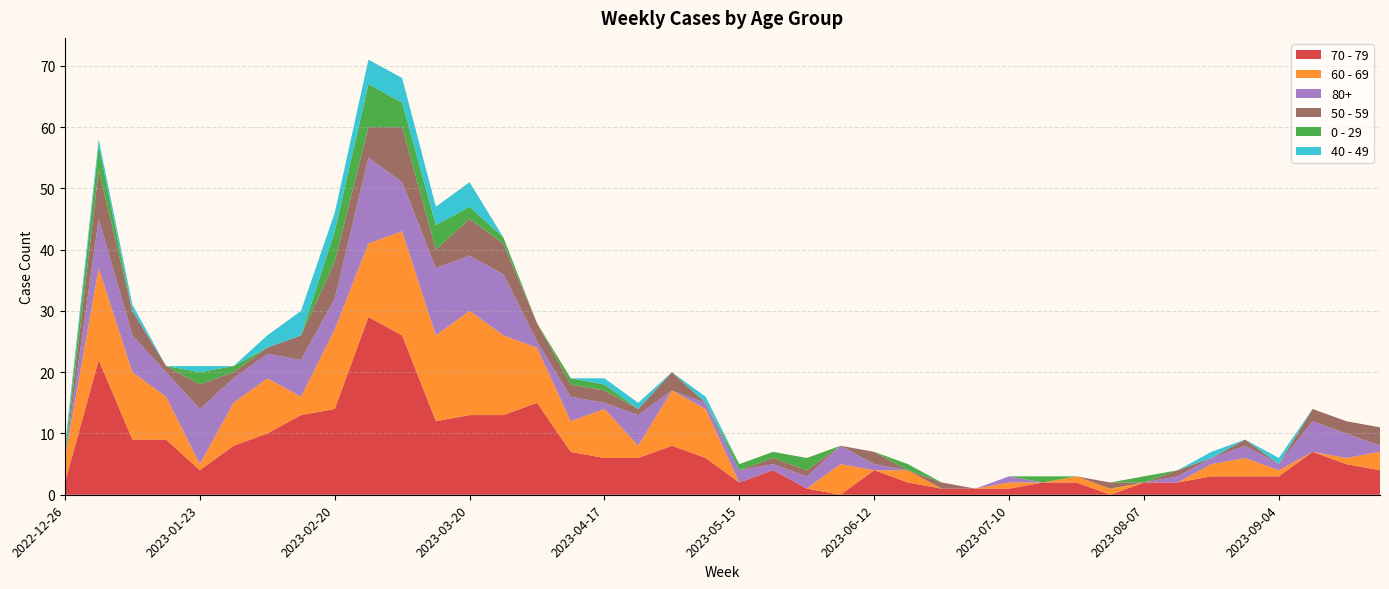

Reading left to right, what are all the values shown in this chart?

70 - 79: 2022-12-26=2	2023-01-02=22	2023-01-09=9	2023-01-16=9	2023-01-23=4	2023-01-30=8	2023-02-06=10	2023-02-13=13	2023-02-20=14	2023-02-27=29	2023-03-06=26	2023-03-13=12	2023-03-20=13	2023-03-27=13	2023-04-03=15	2023-04-10=7	2023-04-17=6	2023-04-24=6	2023-05-01=8	2023-05-08=6	2023-05-15=2	2023-05-22=4	2023-05-29=1	2023-06-05=0	2023-06-12=4	2023-06-19=2	2023-06-26=1	2023-07-03=1	2023-07-10=1	2023-07-17=2	2023-07-24=2	2023-07-31=0	2023-08-07=2	2023-08-14=2	2023-08-21=3	2023-08-28=3	2023-09-04=3	2023-09-11=7	2023-09-18=5	2023-09-25=4
60 - 69: 2022-12-26=4	2023-01-02=15	2023-01-09=11	2023-01-16=7	2023-01-23=1	2023-01-30=7	2023-02-06=9	2023-02-13=3	2023-02-20=13	2023-02-27=12	2023-03-06=17	2023-03-13=14	2023-03-20=17	2023-03-27=13	2023-04-03=9	2023-04-10=5	2023-04-17=8	2023-04-24=2	2023-05-01=9	2023-05-08=8	2023-05-15=0	2023-05-22=0	2023-05-29=0	2023-06-05=5	2023-06-12=0	2023-06-19=2	2023-06-26=0	2023-07-03=0	2023-07-10=1	2023-07-17=0	2023-07-24=1	2023-07-31=1	2023-08-07=0	2023-08-14=0	2023-08-21=2	2023-08-28=3	2023-09-04=1	2023-09-11=0	2023-09-18=1	2023-09-25=3
80+: 2022-12-26=0	2023-01-02=8	2023-01-09=6	2023-01-16=4	2023-01-23=9	2023-01-30=4	2023-02-06=4	2023-02-13=6	2023-02-20=5	2023-02-27=14	2023-03-06=8	2023-03-13=11	2023-03-20=9	2023-03-27=10	2023-04-03=1	2023-04-10=4	2023-04-17=1	2023-04-24=5	2023-05-01=0	2023-05-08=1	2023-05-15=2	2023-05-22=1	2023-05-29=2	2023-06-05=3	2023-06-12=1	2023-06-19=0	2023-06-26=0	2023-07-03=0	2023-07-10=1	2023-07-17=0	2023-07-24=0	2023-07-31=0	2023-08-07=0	2023-08-14=1	2023-08-21=1	2023-08-28=2	2023-09-04=1	2023-09-11=5	2023-09-18=4	2023-09-25=1
50 - 59: 2022-12-26=0	2023-01-02=8	2023-01-09=4	2023-01-16=1	2023-01-23=4	2023-01-30=1	2023-02-06=1	2023-02-13=4	2023-02-20=6	2023-02-27=5	2023-03-06=9	2023-03-13=3	2023-03-20=6	2023-03-27=5	2023-04-03=3	2023-04-10=2	2023-04-17=2	2023-04-24=1	2023-05-01=3	2023-05-08=0	2023-05-15=0	2023-05-22=1	2023-05-29=1	2023-06-05=0	2023-06-12=2	2023-06-19=0	2023-06-26=1	2023-07-03=0	2023-07-10=0	2023-07-17=0	2023-07-24=0	2023-07-31=1	2023-08-07=0	2023-08-14=1	2023-08-21=0	2023-08-28=1	2023-09-04=0	2023-09-11=2	2023-09-18=2	2023-09-25=3
0 - 29: 2022-12-26=1	2023-01-02=4	2023-01-09=0	2023-01-16=0	2023-01-23=2	2023-01-30=1	2023-02-06=0	2023-02-13=0	2023-02-20=5	2023-02-27=7	2023-03-06=4	2023-03-13=4	2023-03-20=2	2023-03-27=1	2023-04-03=0	2023-04-10=1	2023-04-17=1	2023-04-24=0	2023-05-01=0	2023-05-08=0	2023-05-15=1	2023-05-22=1	2023-05-29=2	2023-06-05=0	2023-06-12=0	2023-06-19=1	2023-06-26=0	2023-07-03=0	2023-07-10=0	2023-07-17=1	2023-07-24=0	2023-07-31=0	2023-08-07=1	2023-08-14=0	2023-08-21=0	2023-08-28=0	2023-09-04=0	2023-09-11=0	2023-09-18=0	2023-09-25=0
40 - 49: 2022-12-26=1	2023-01-02=1	2023-01-09=1	2023-01-16=0	2023-01-23=1	2023-01-30=0	2023-02-06=2	2023-02-13=4	2023-02-20=3	2023-02-27=4	2023-03-06=4	2023-03-13=3	2023-03-20=4	2023-03-27=0	2023-04-03=0	2023-04-10=0	2023-04-17=1	2023-04-24=1	2023-05-01=0	2023-05-08=1	2023-05-15=0	2023-05-22=0	2023-05-29=0	2023-06-05=0	2023-06-12=0	2023-06-19=0	2023-06-26=0	2023-07-03=0	2023-07-10=0	2023-07-17=0	2023-07-24=0	2023-07-31=0	2023-08-07=0	2023-08-14=0	2023-08-21=1	2023-08-28=0	2023-09-04=1	2023-09-11=0	2023-09-18=0	2023-09-25=0